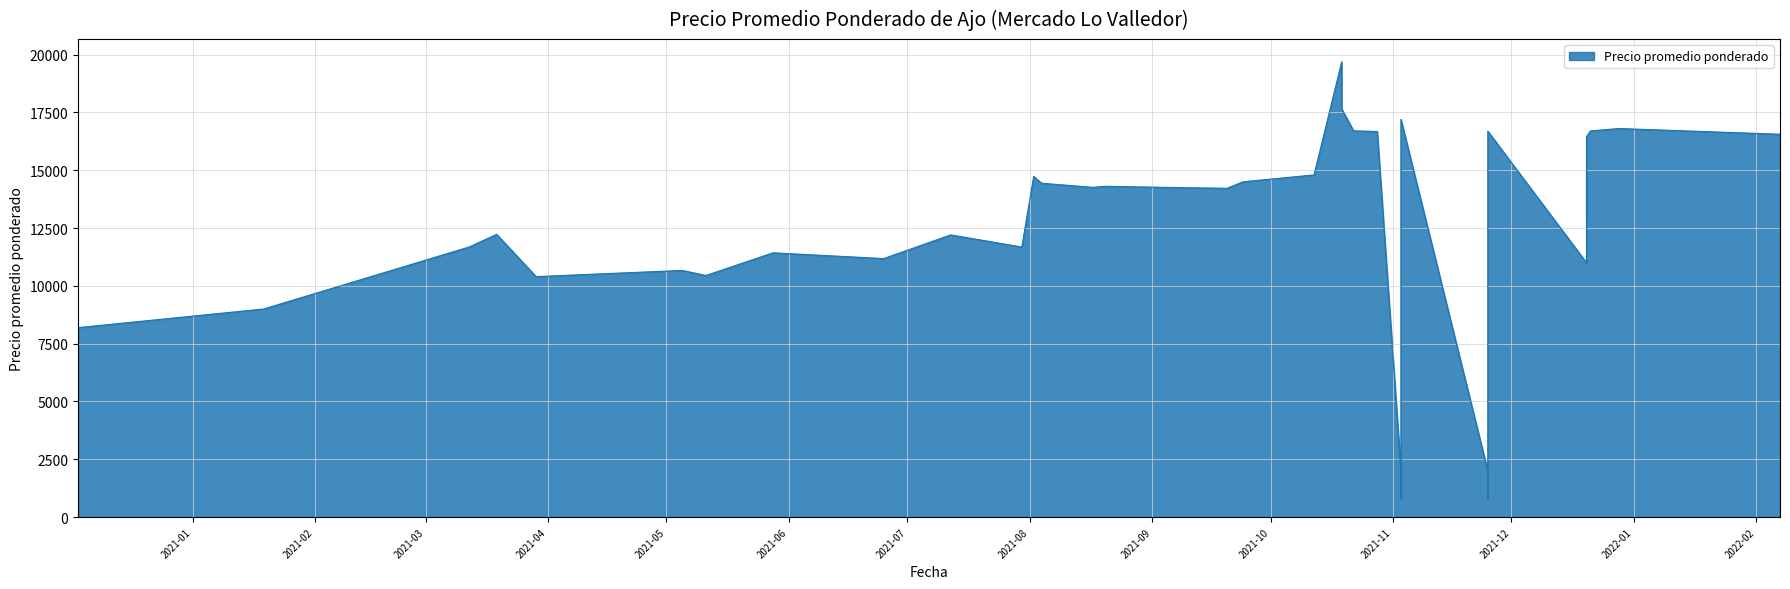

Which has a higher value, 2021-08-17 or 2021-10-19?

2021-10-19